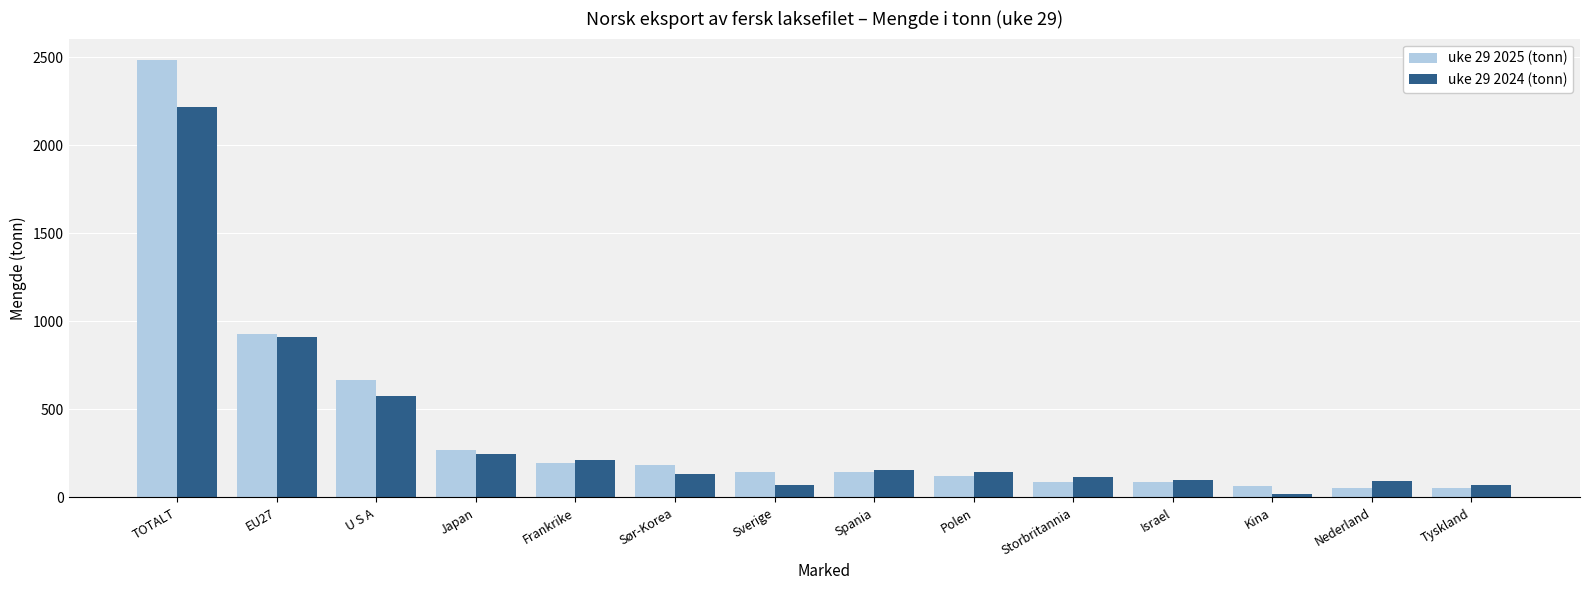

List the series in order of their peak value, highest first.

uke 29 2025 (tonn), uke 29 2024 (tonn)